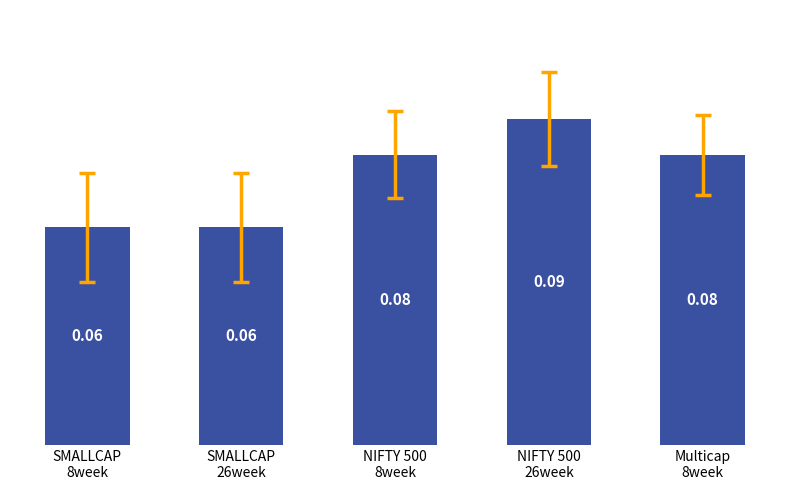

What is the sum of all values?

0.4